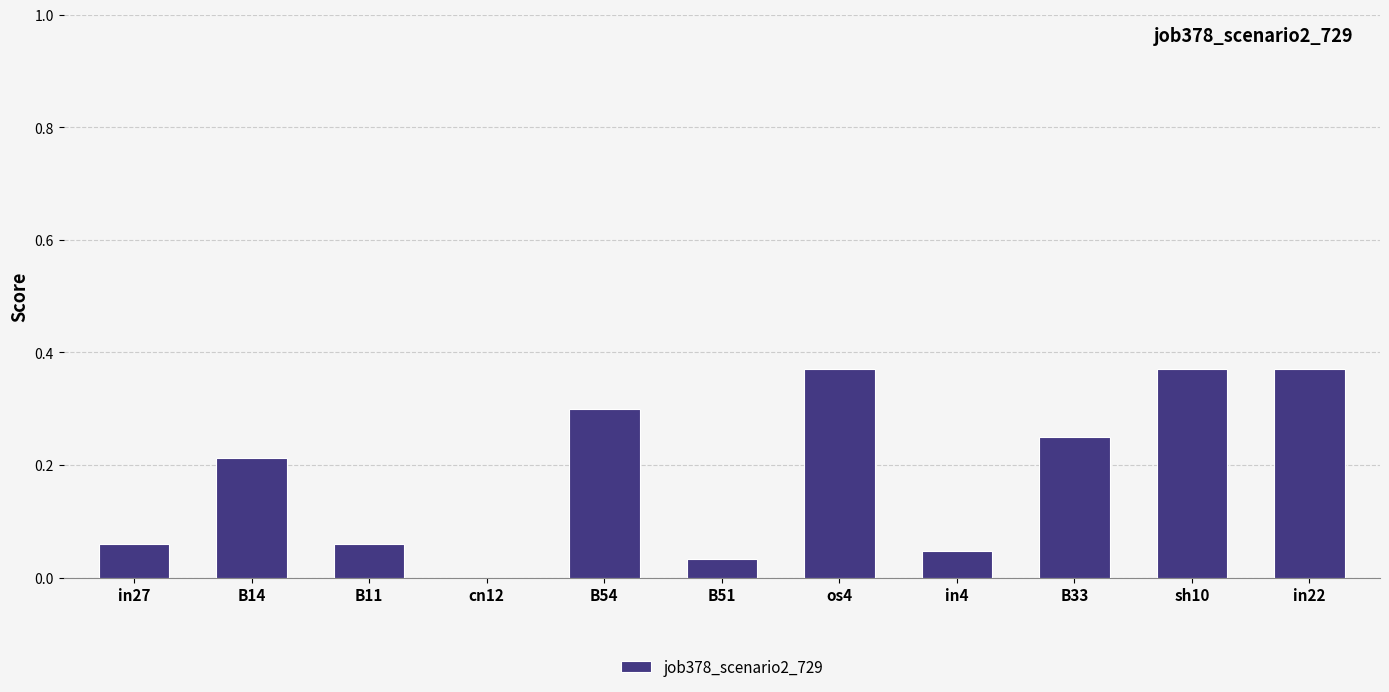

What is the sum of the values at sh10 and B54?

0.7